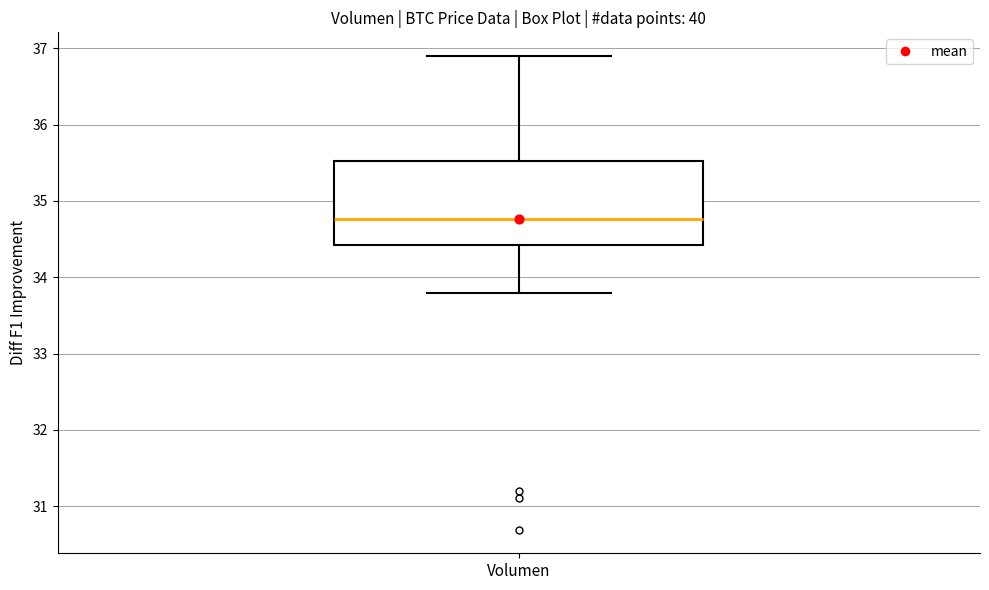

Where is the upper edge of the box for Volumen on the y-axis? The values are not printed on the chart, so give them approximately, as read against the axis.

35.5